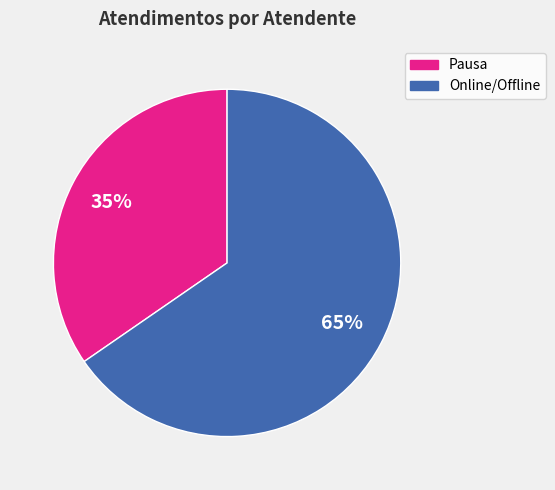

Is there a majority slice in this chart?

Yes